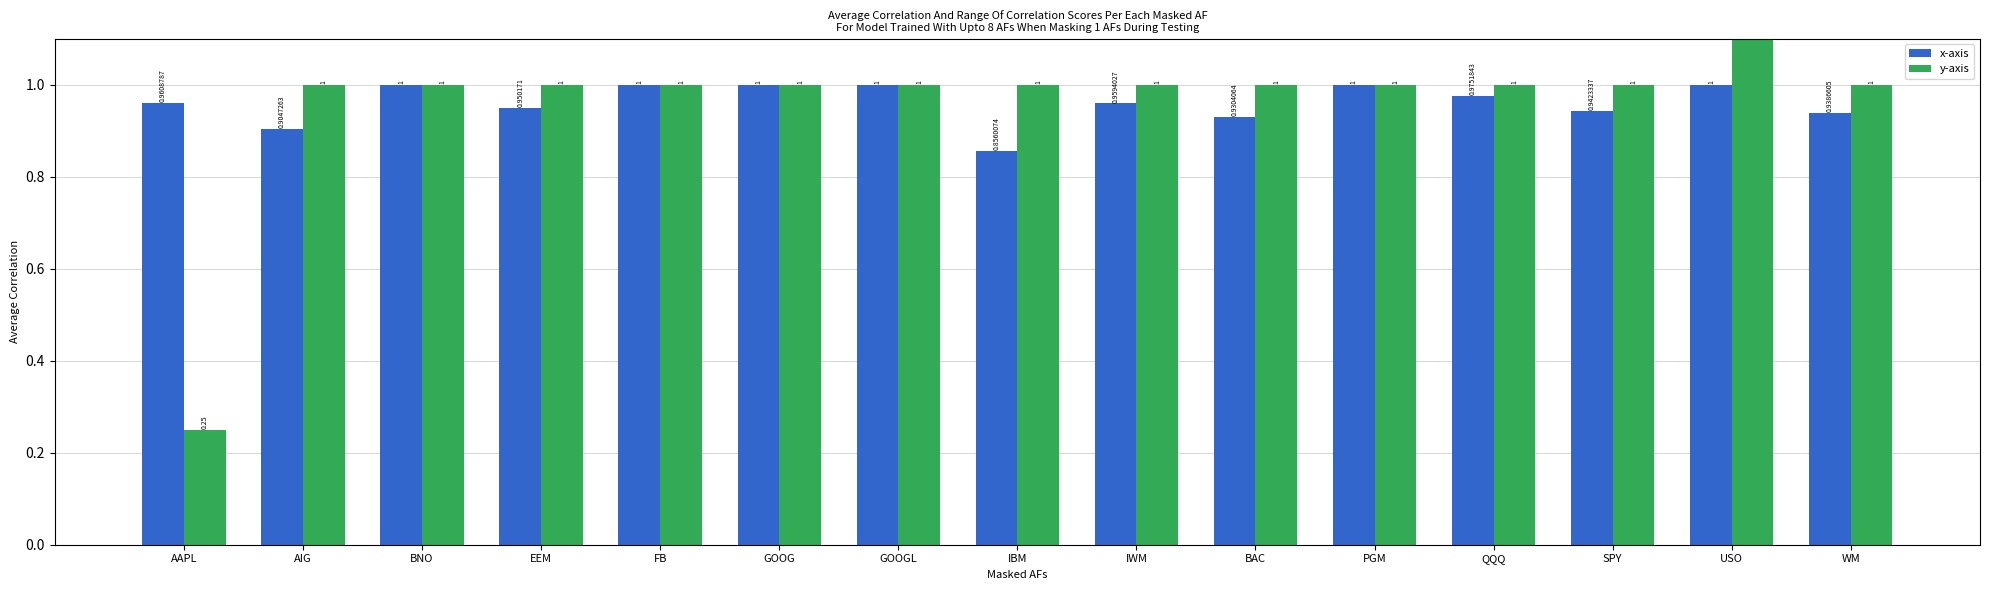

The value of y-axis at EEM is 1.0. True or false?

True